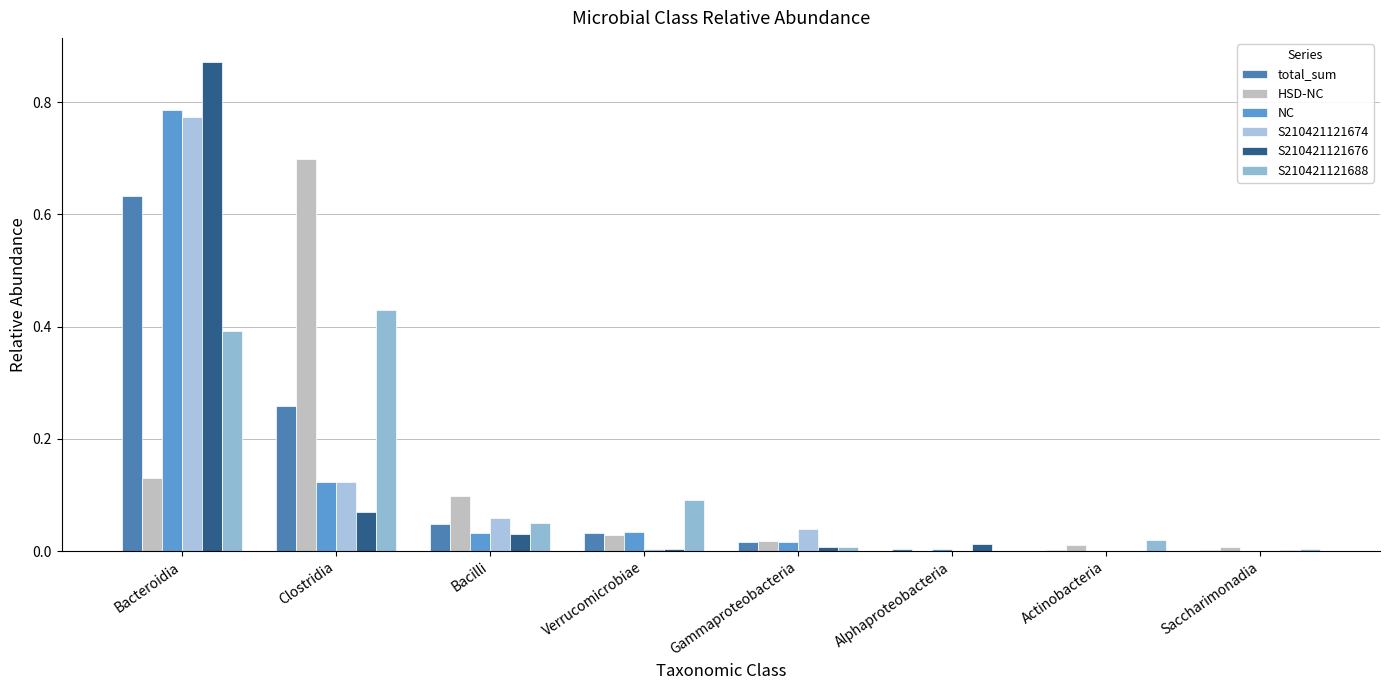

The NC series shows 0.0 at Alphaproteobacteria. True or false?

True